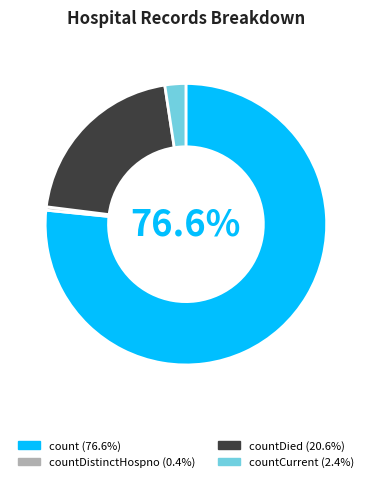

Is there any slice that represents more than half of the pie?

Yes